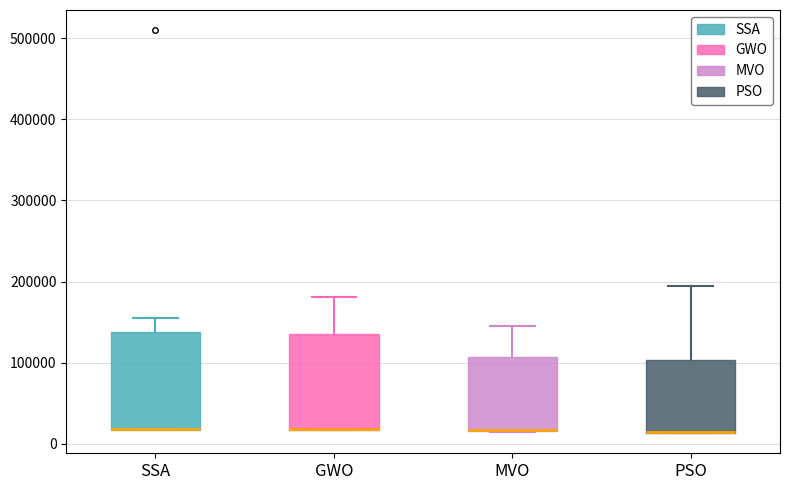

Reading left to right, read every box against the y-axis: the position of its median line, the range the box covers, and the ends of its whiskers. The values are not printed on the chart, so give them approximately, as read against the axis.

SSA: median 20000 (drawn on the box's lower edge), box 20000 to 140000, whiskers 20000 to 150000
GWO: median 20000 (drawn on the box's lower edge), box 20000 to 140000, whiskers 20000 to 180000
MVO: median 20000 (drawn on the box's lower edge), box 20000 to 110000, whiskers 10000 to 140000
PSO: median 10000 (drawn on the box's lower edge), box 10000 to 100000, whiskers 10000 to 190000